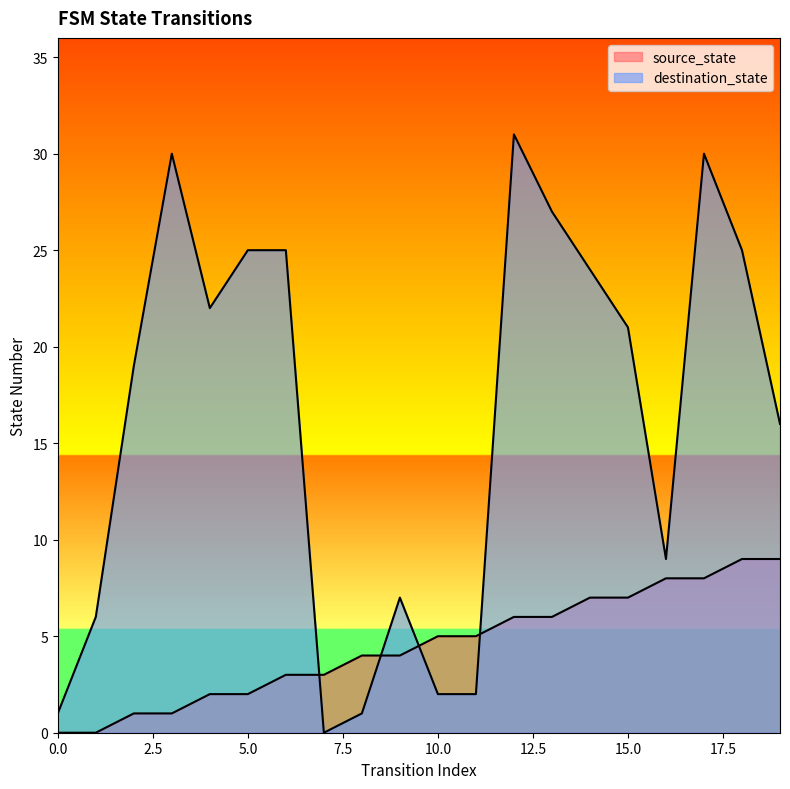

Between 1 and 14, which is larger?

14